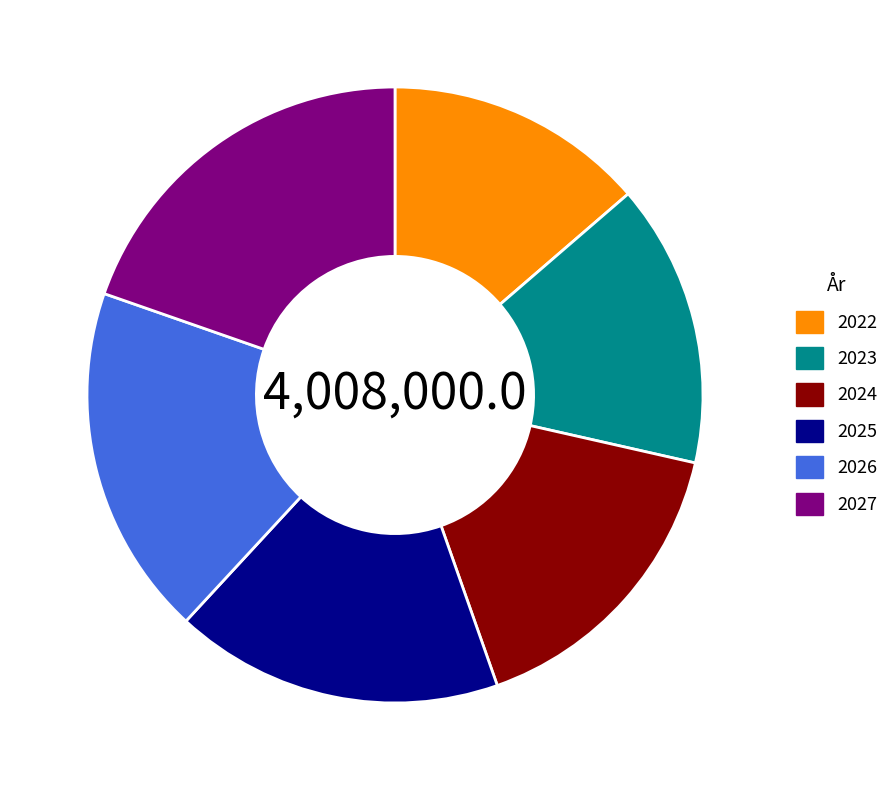

Which slice is the smallest?

2022